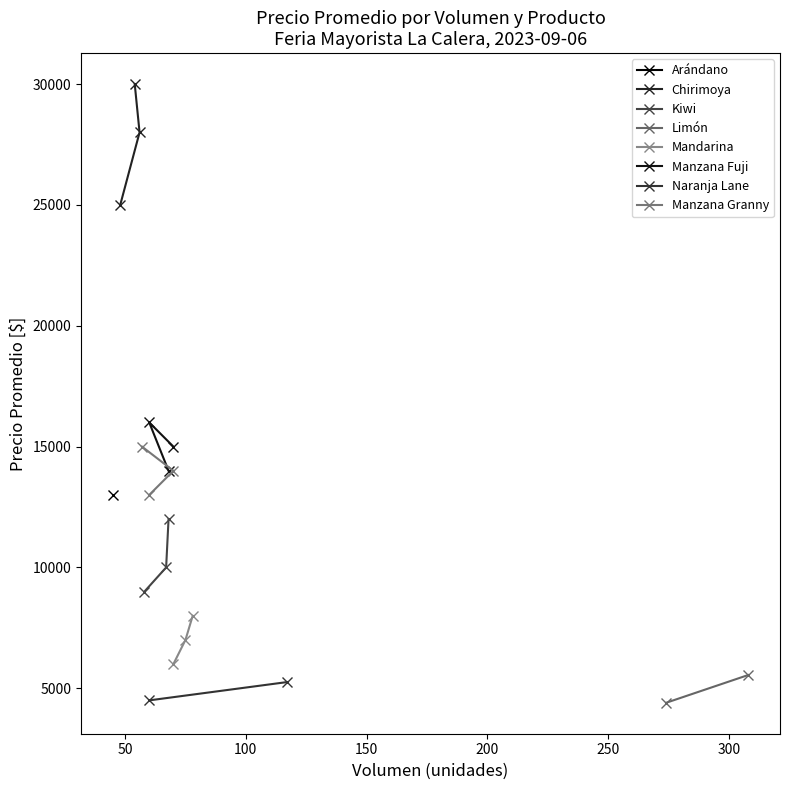

What is the difference between the Chirimoya values at Especial/1a and Primera/Segunda?

5000